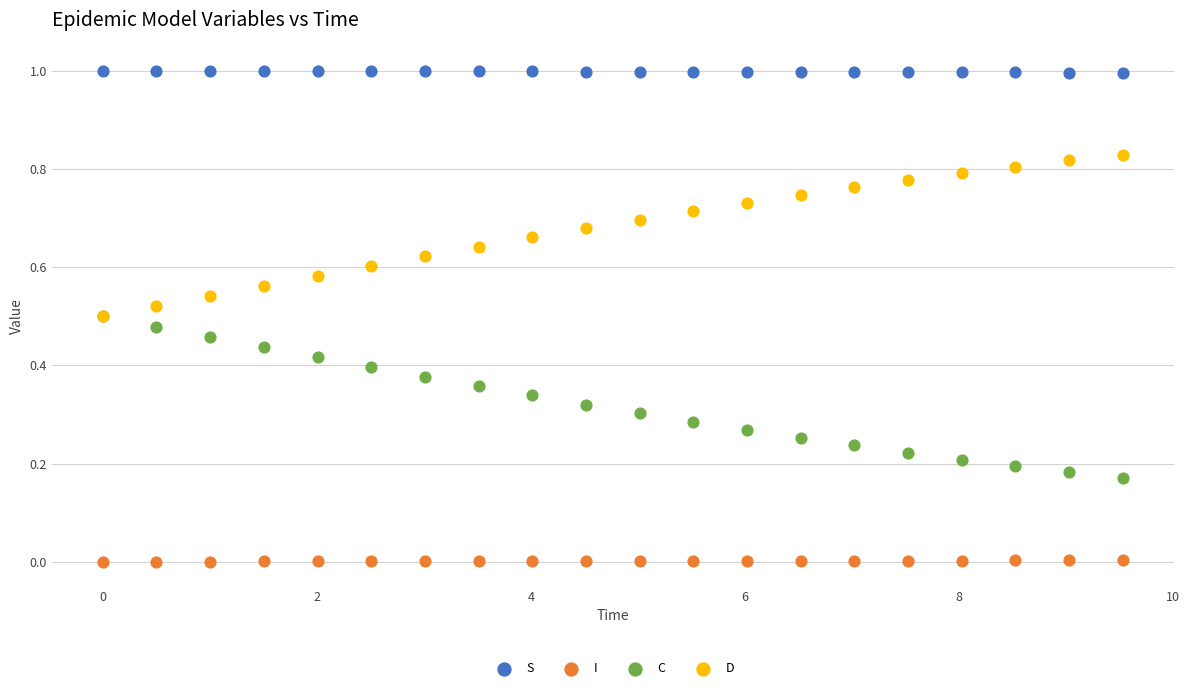

What are all the series names shown in the legend?

S, I, C, D